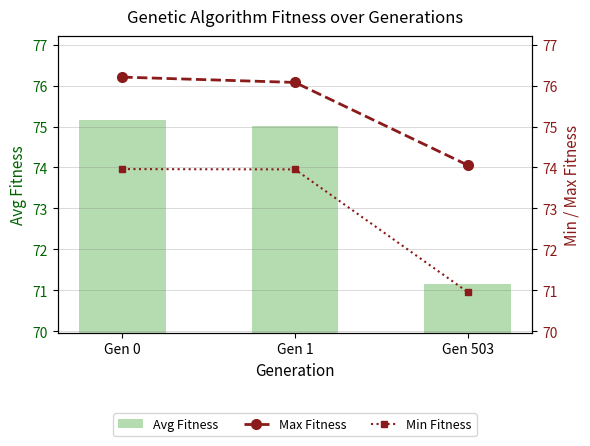

Which category has the lowest value in the Max Fitness series?

Gen 503